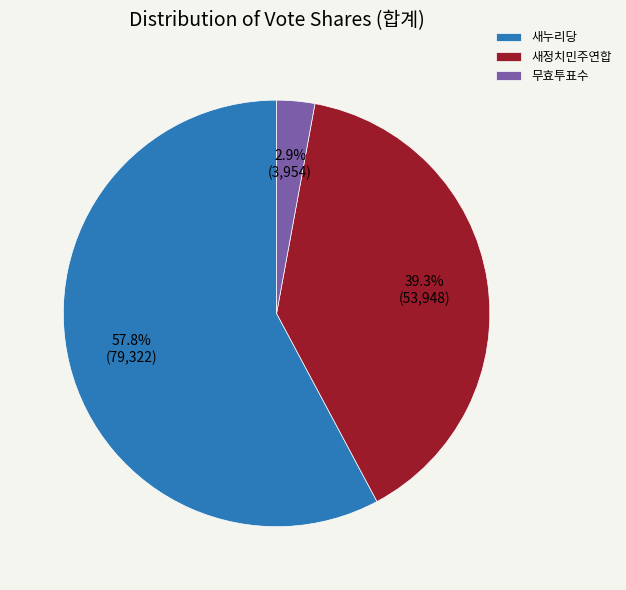

The 새정치민주연합 slice represents 39% of the pie. True or false?

True